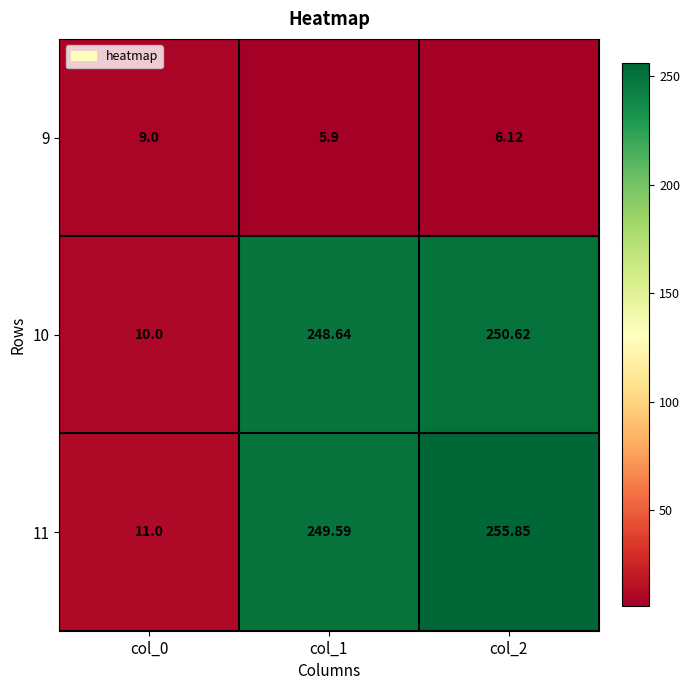

How many values in the 9 series exceed 6?

2